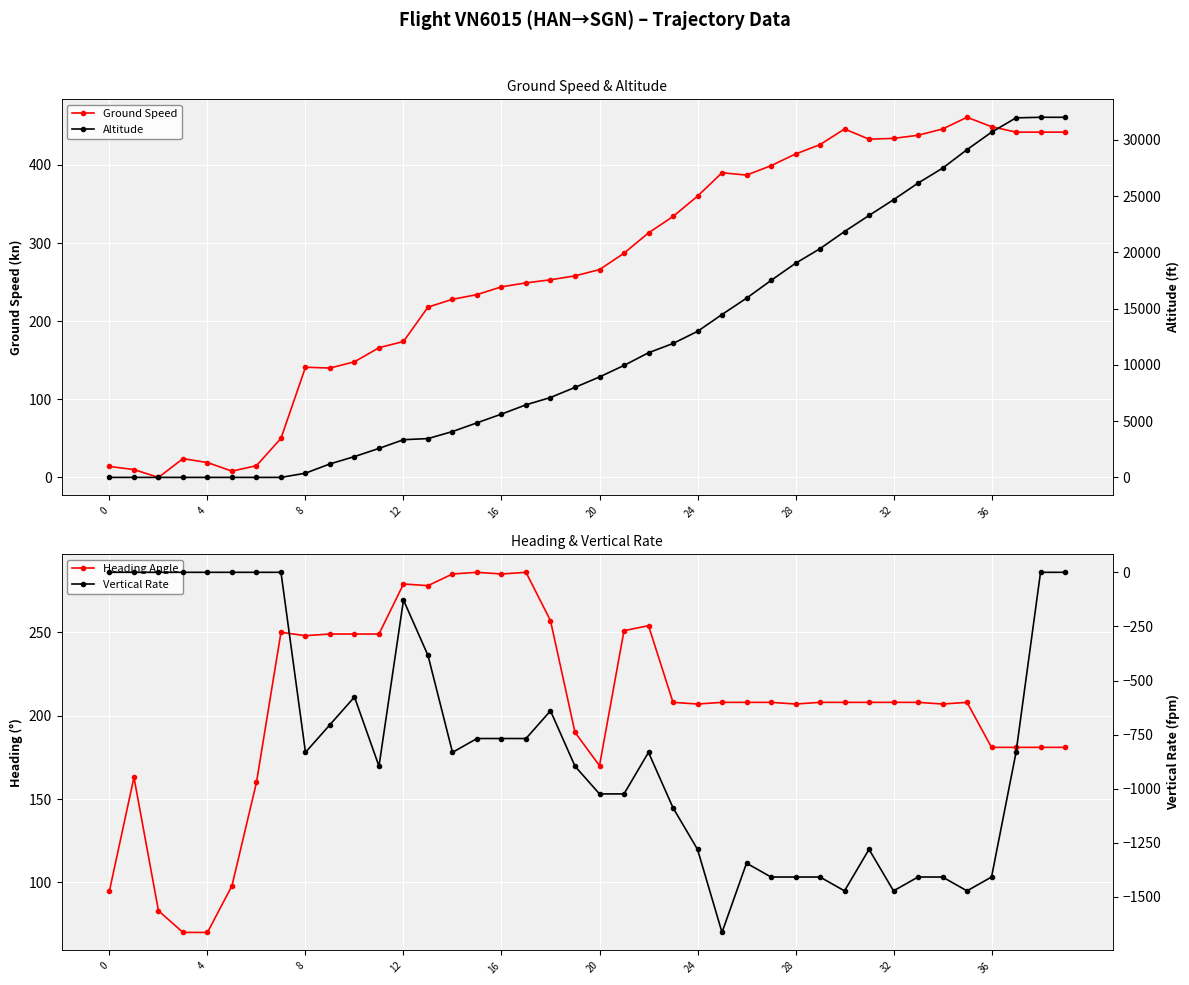

True or false: Vertical Rate and Altitude intersect in this chart.

False